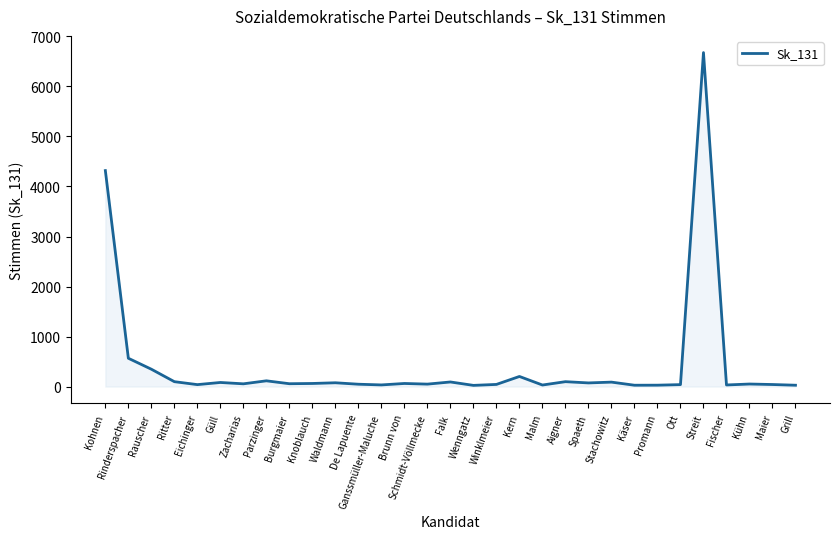

Does the chart have visible grid lines?

No